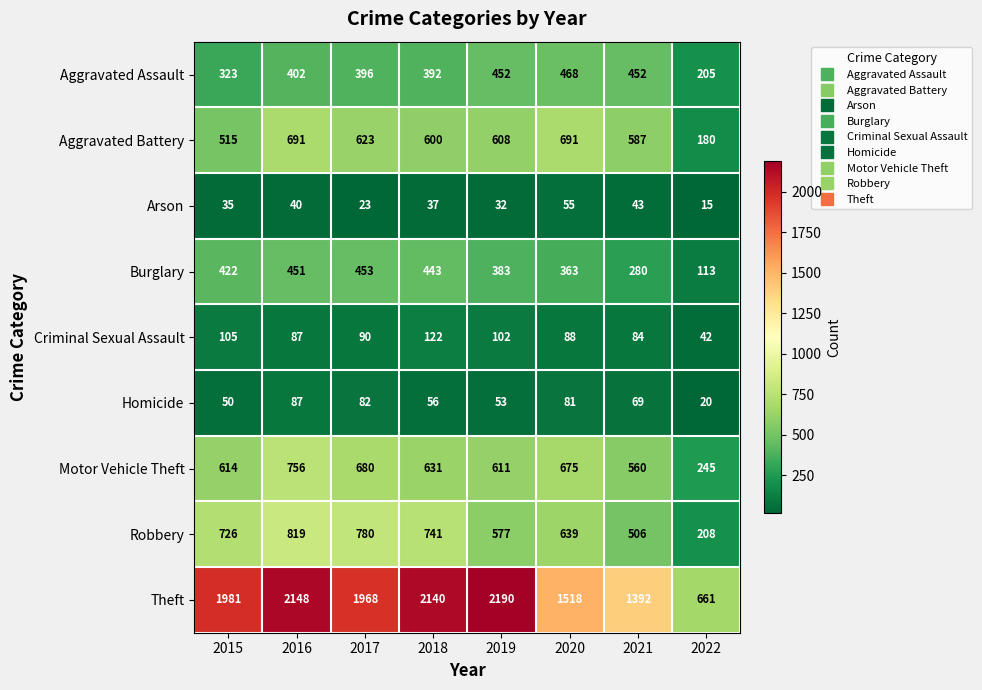

How many data points in Homicide are less than 69?

4